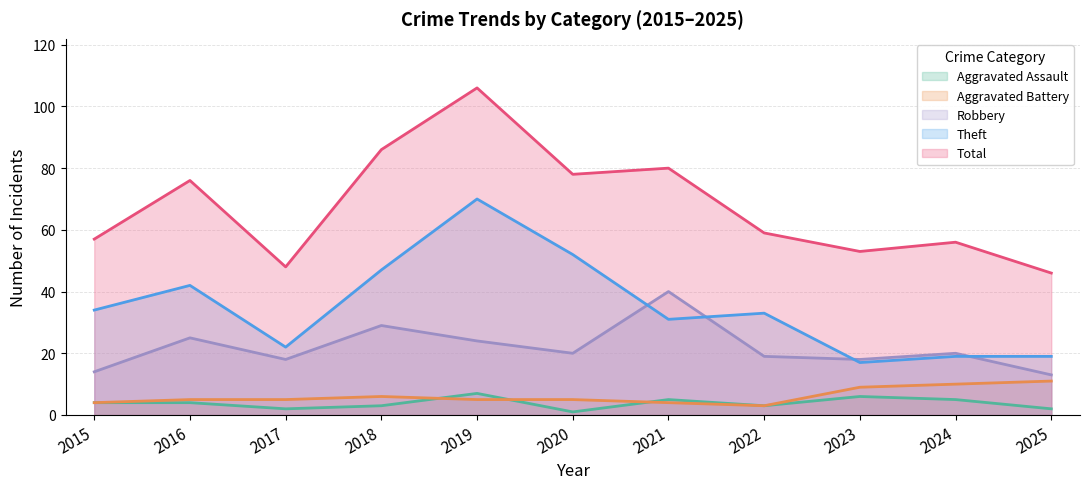

Does the chart have visible grid lines?

Yes